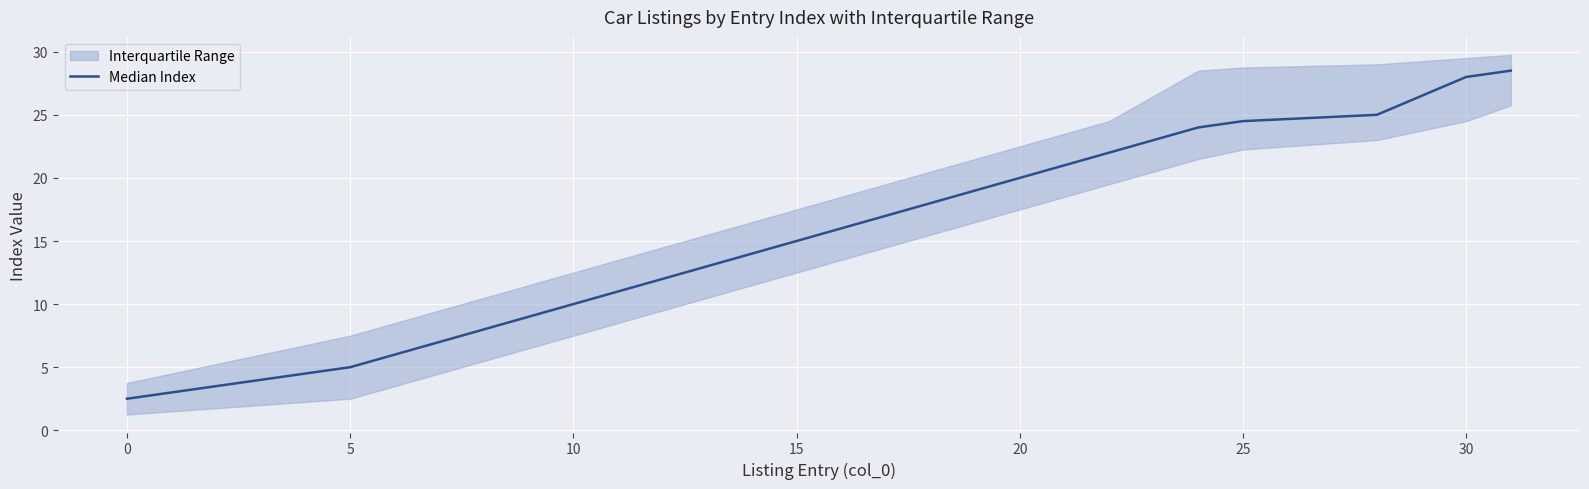

What is the average value?

14.7